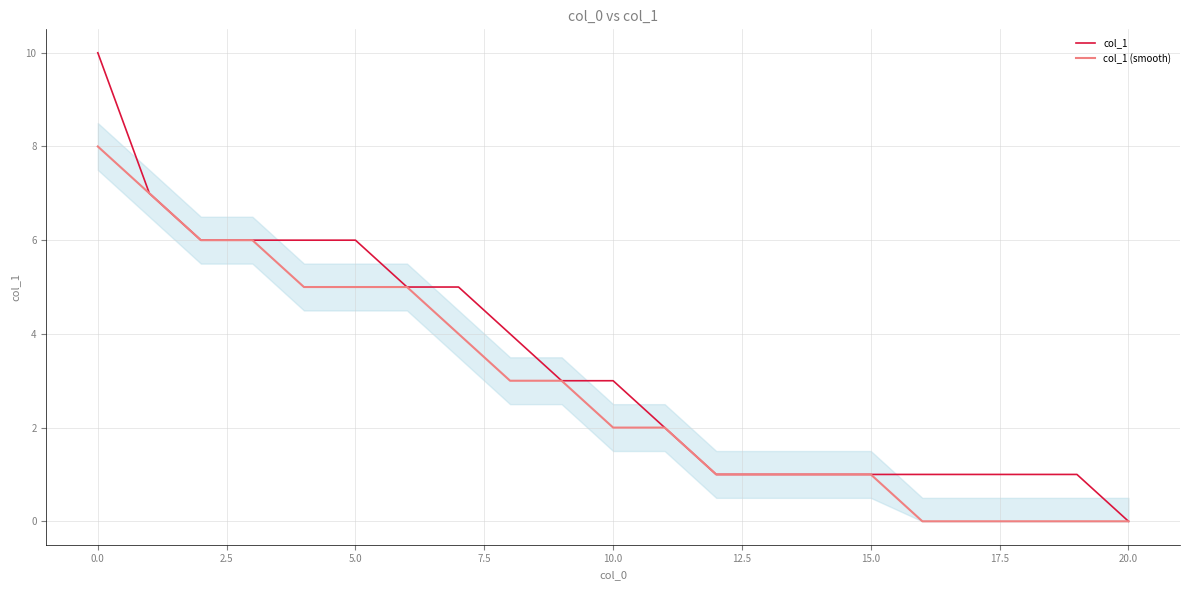

True or false: col_1 (smooth) has a value of 1 at 15.0.

True